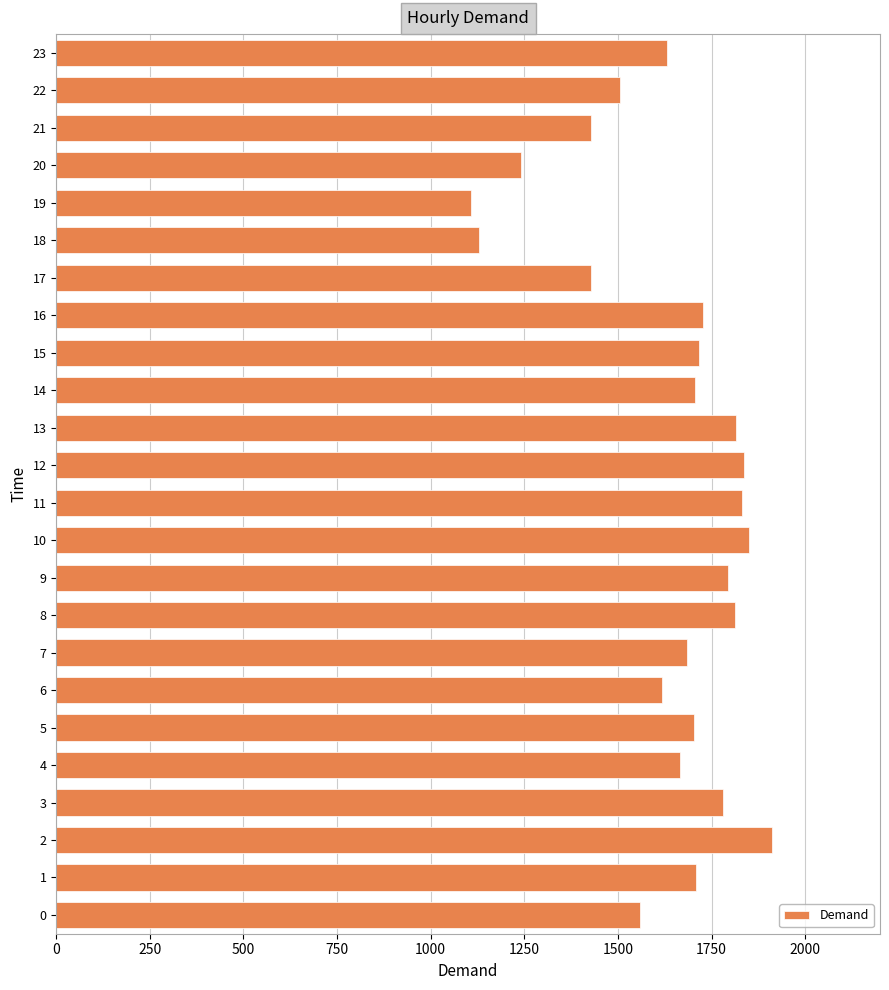

What is the ratio of the value at 13 to the value at 20?

1.5